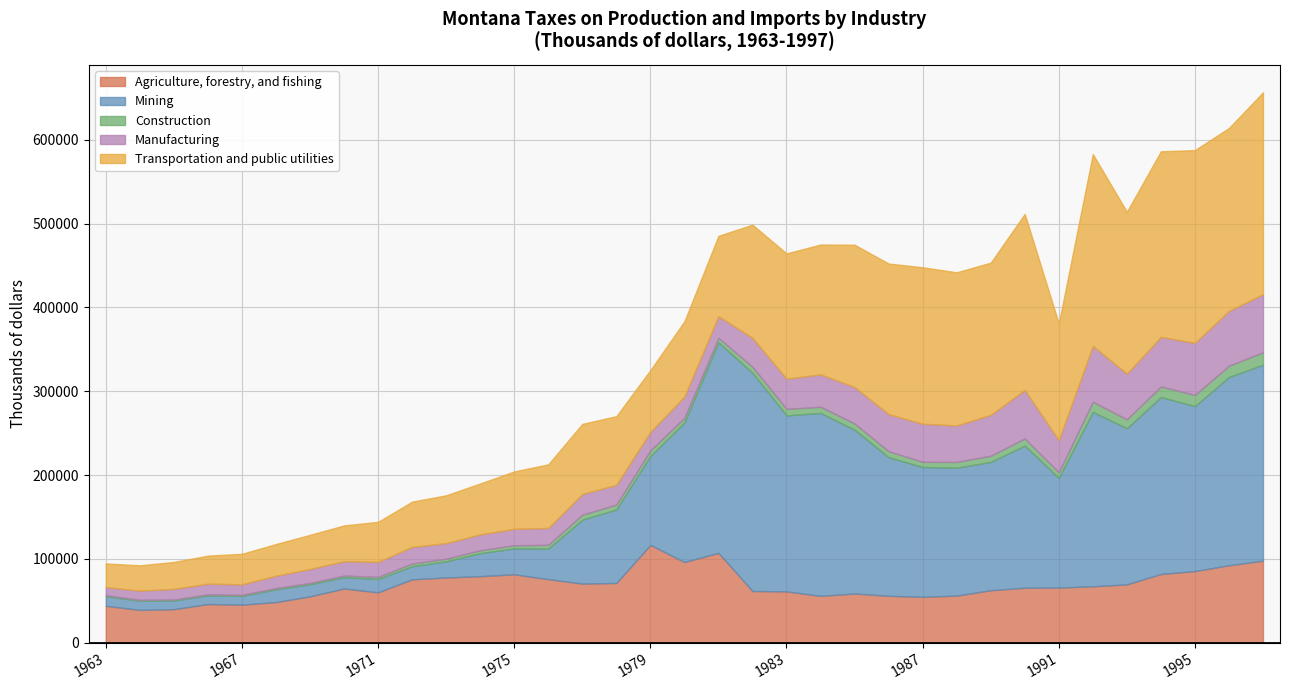

What are all the series names shown in the legend?

Agriculture, forestry, and fishing, Mining, Construction, Manufacturing, Transportation and public utilities